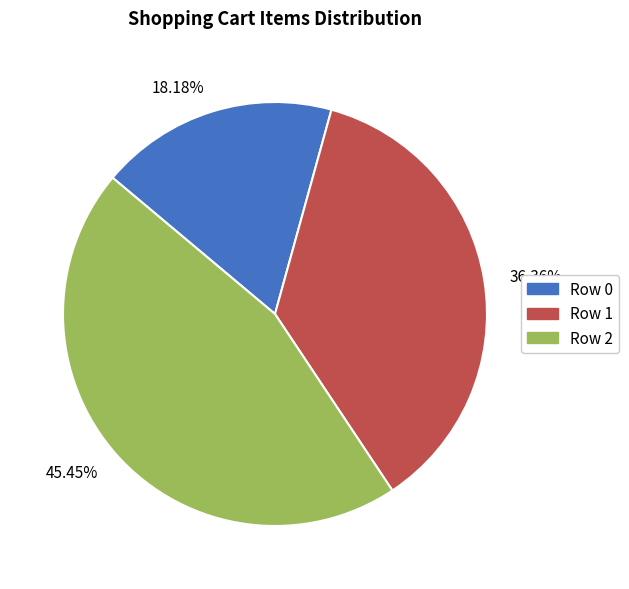

Does Row 0 represent more than half of the total?

No